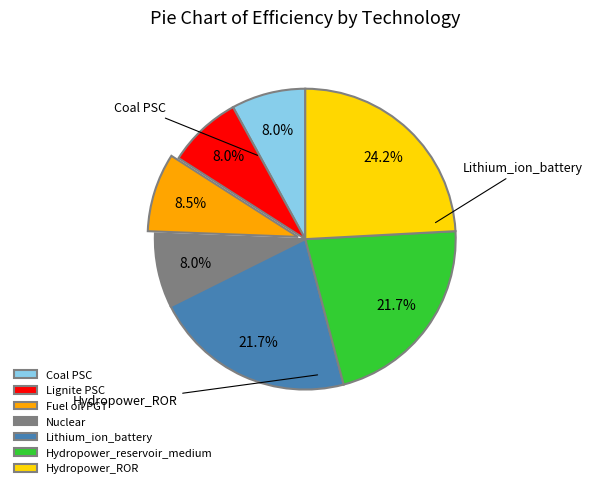

Is the sum of Coal PSC and Lignite PSC greater than half?

No